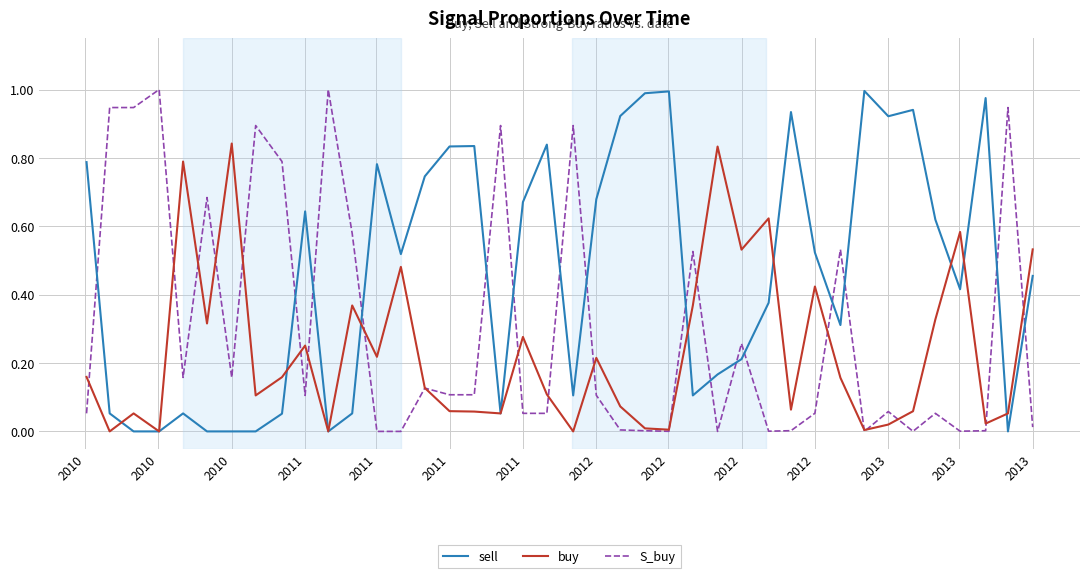

Which series has the largest total across all categories?

sell